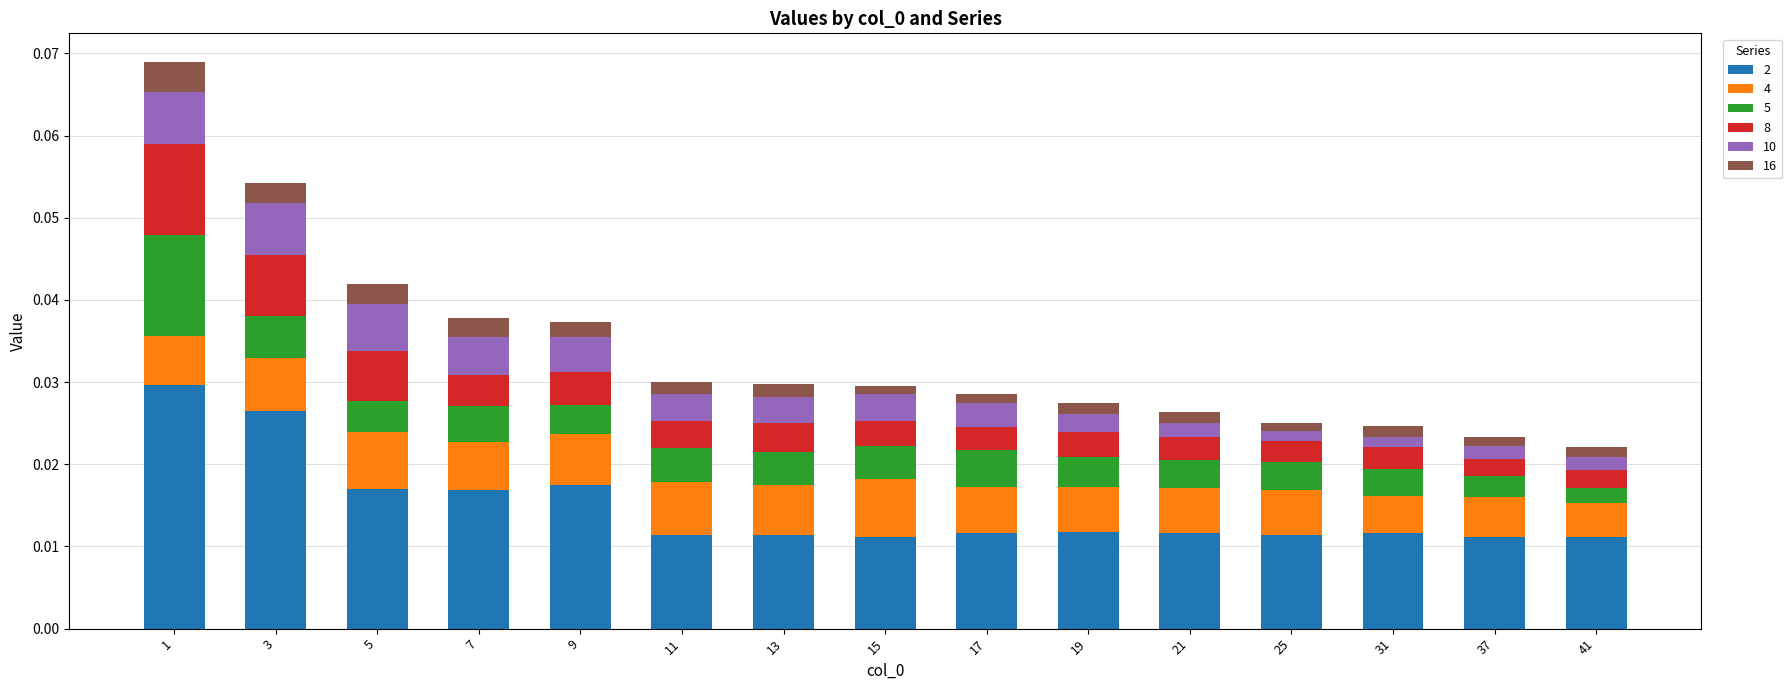

What are all the series names shown in the legend?

2, 4, 5, 8, 10, 16